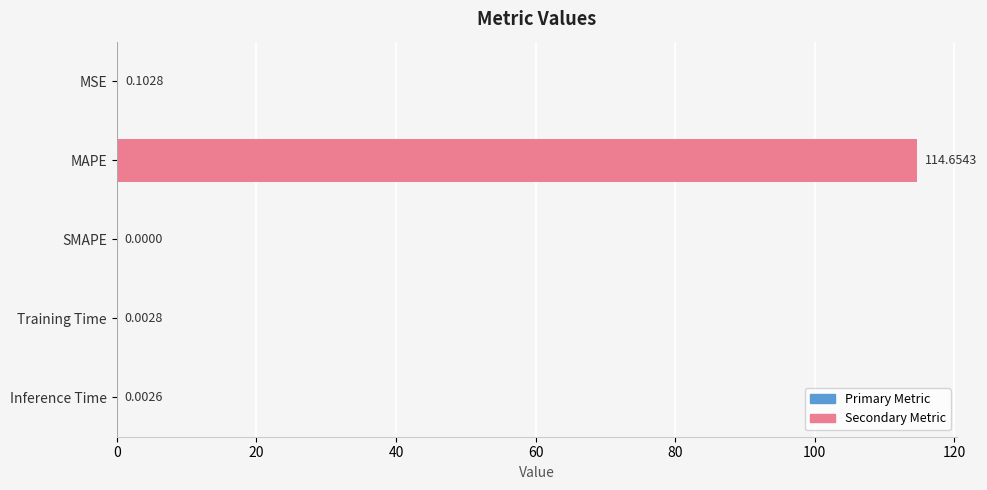

Which label corresponds to the largest value in the chart?

MAPE